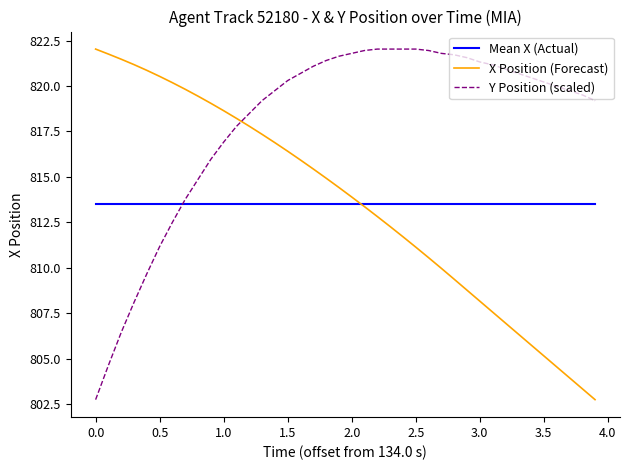

Which series has the largest total across all categories?

Y Position (scaled)